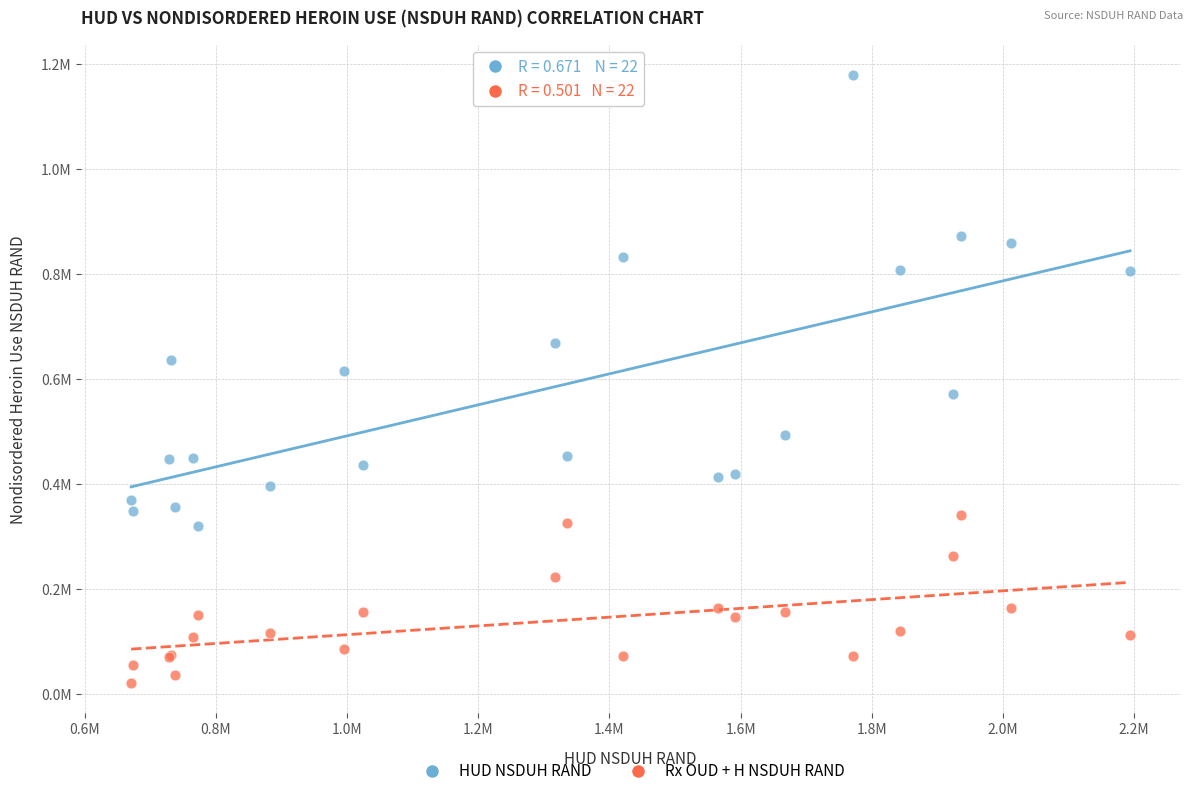

Which series has the largest Y range (max minus min)?

HUD NSDUH RAND